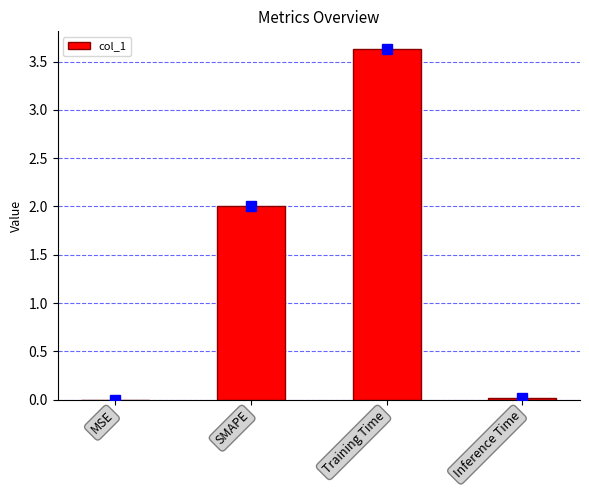

What is the change in value from SMAPE to Training Time?

+1.6